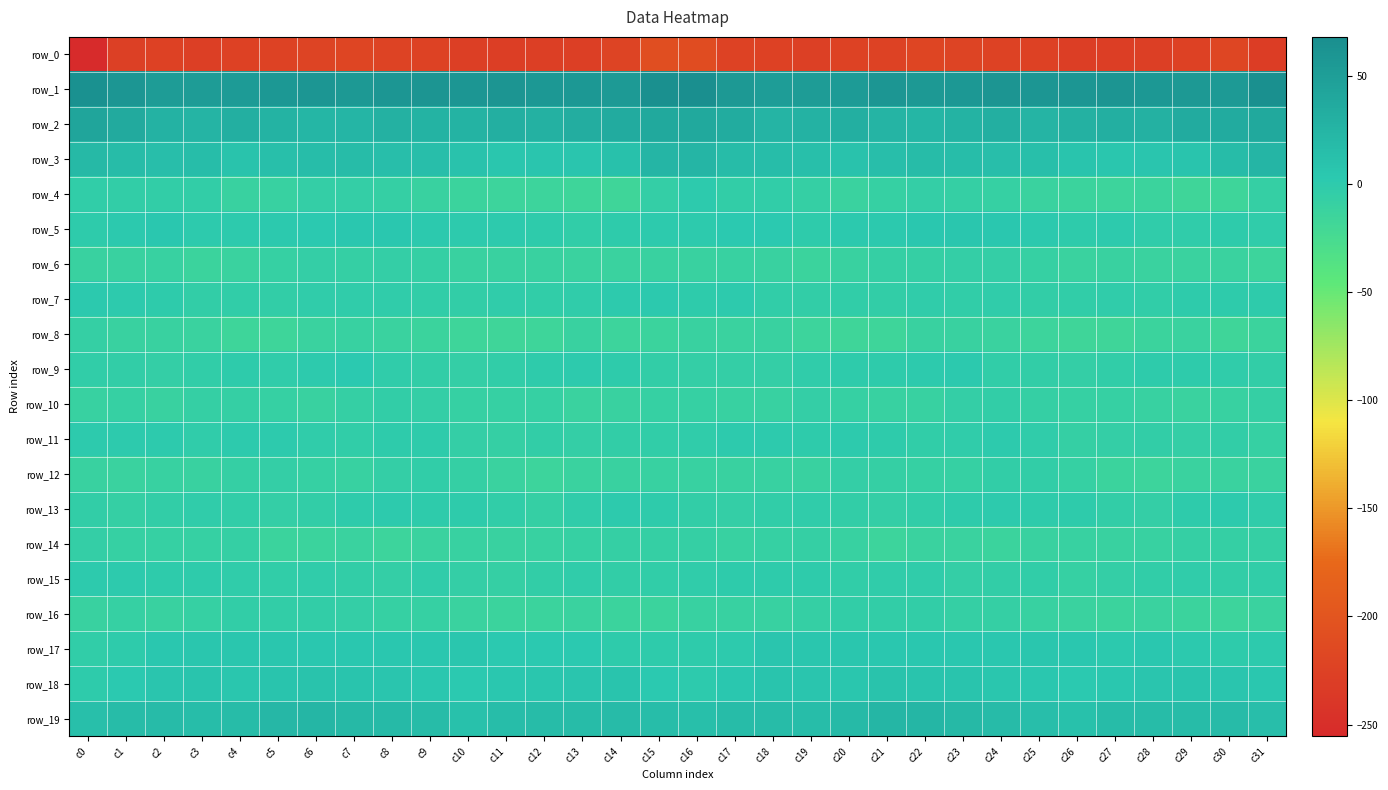

How many data points in row_1 are less than 57?

15